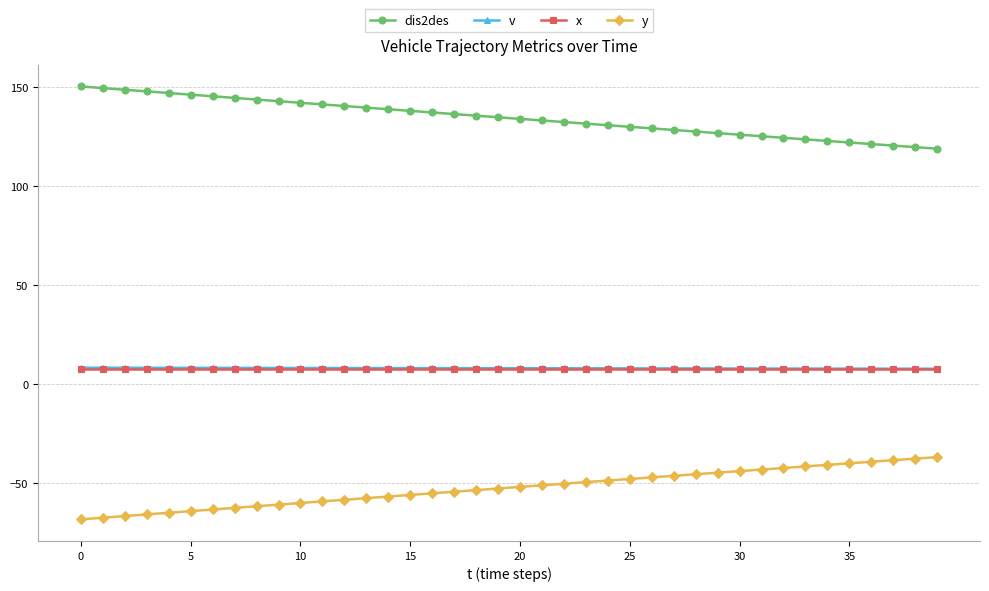

True or false: y and dis2des cross at least once.

False